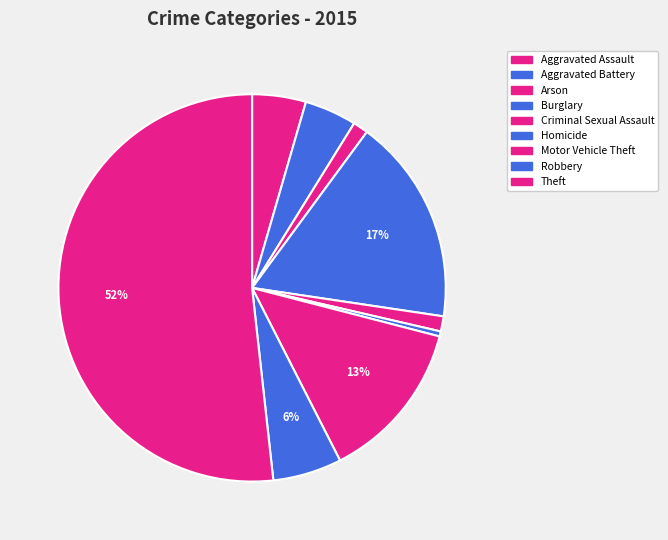

To the nearest percent, what is the difference between the Criminal Sexual Assault and Theft slice percentages?

50%